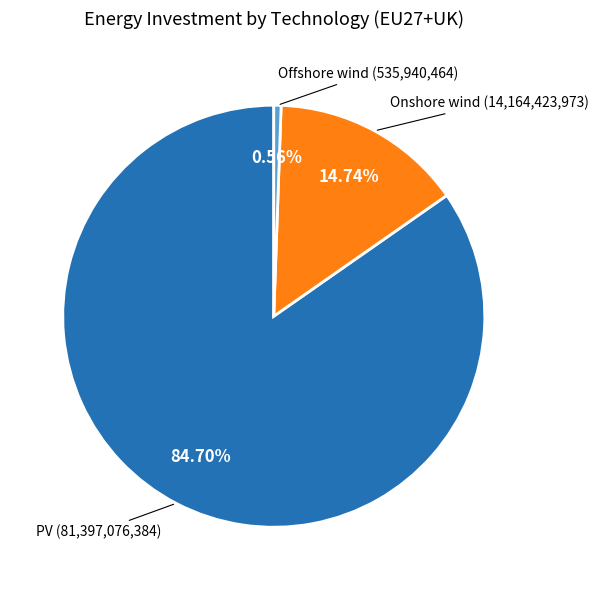

What is the total percentage of Onshore wind and Offshore wind?

15.3%